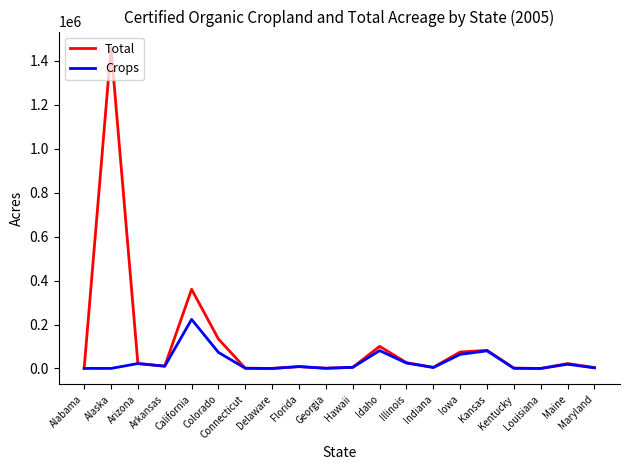

What is the difference between the maximum and minimum values in the Crops series?

223195.0